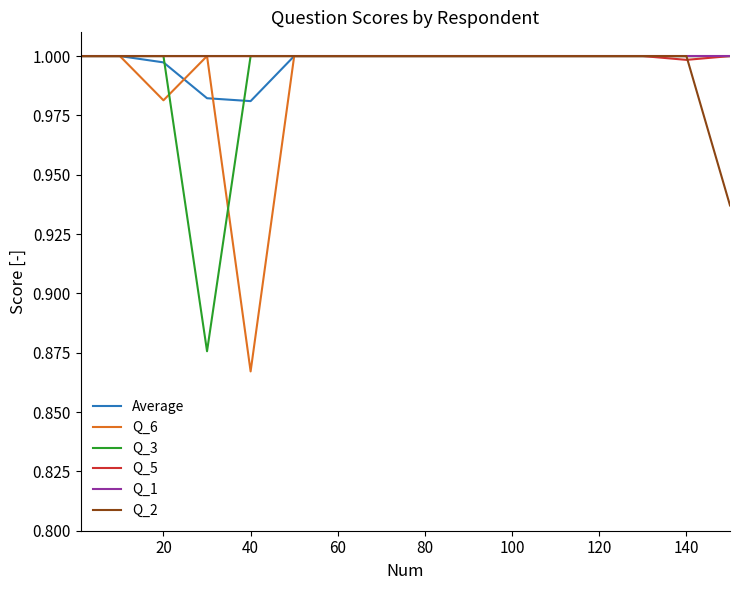

Which series has the largest total across all categories?

Q_1